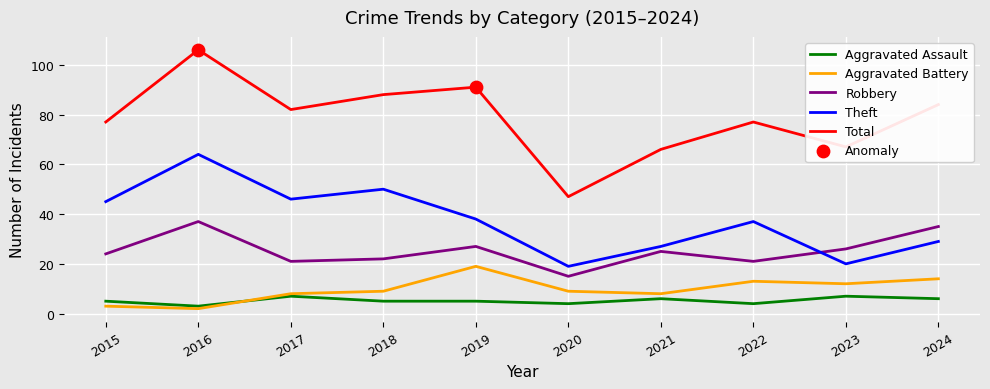

At how many categories does at least one series exceed 34?

10